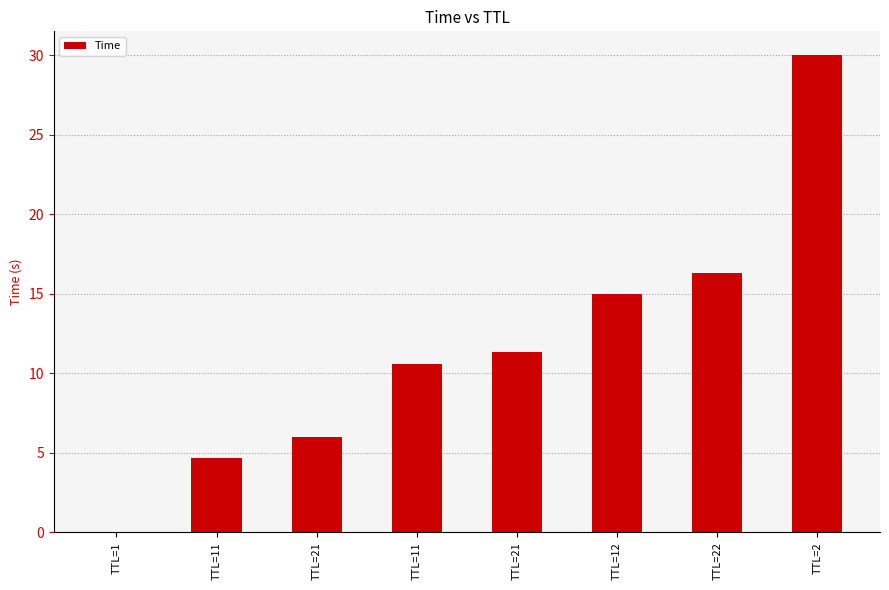

What is the change in value from TTL=11 to TTL=2?

+19.4